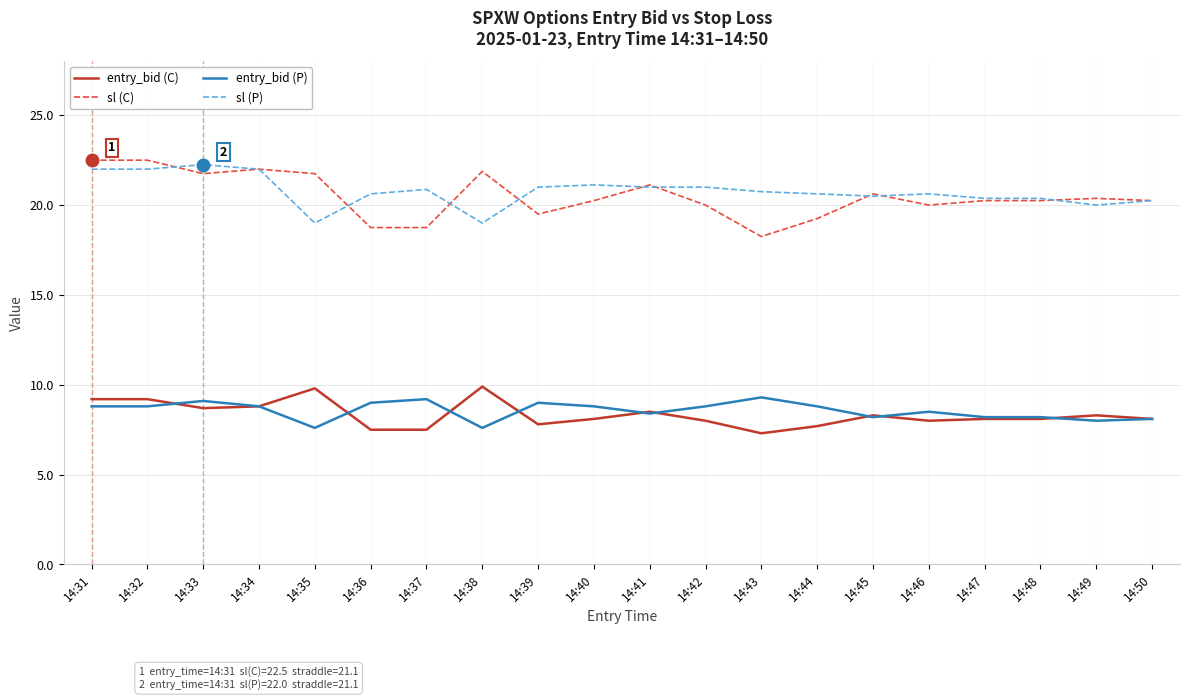

What are all the series names shown in the legend?

entry_bid (C), sl (C), entry_bid (P), sl (P)